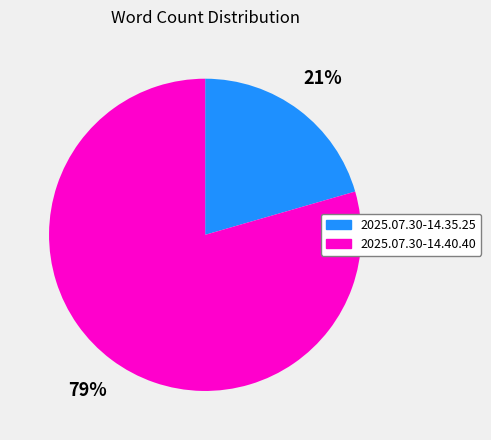

Rank the categories by value from highest to lowest.

2025.07.30-14.40.40, 2025.07.30-14.35.25